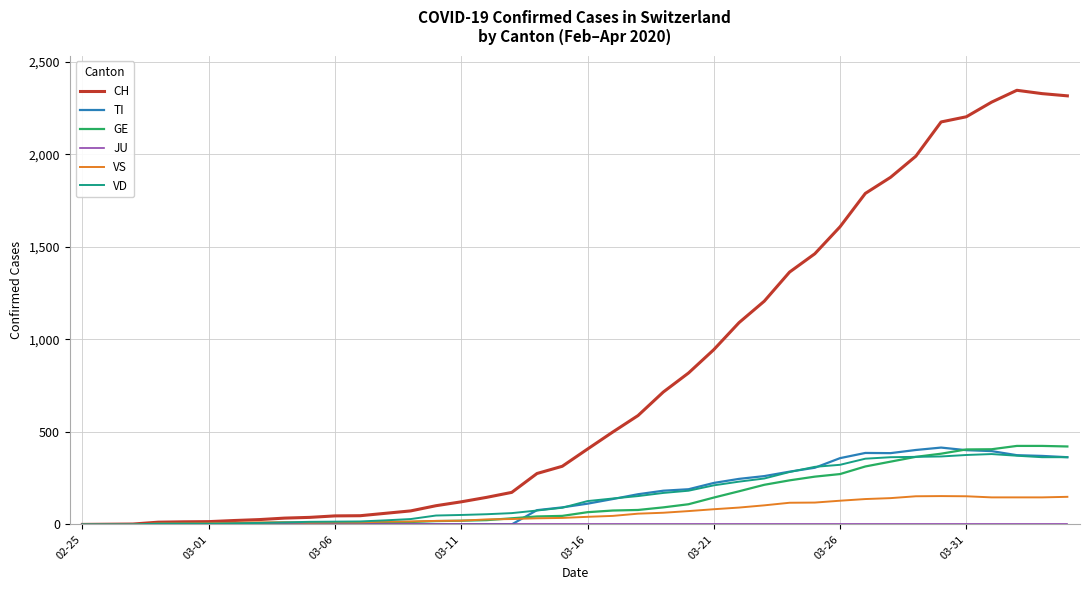

Which series has the largest total across all categories?

CH